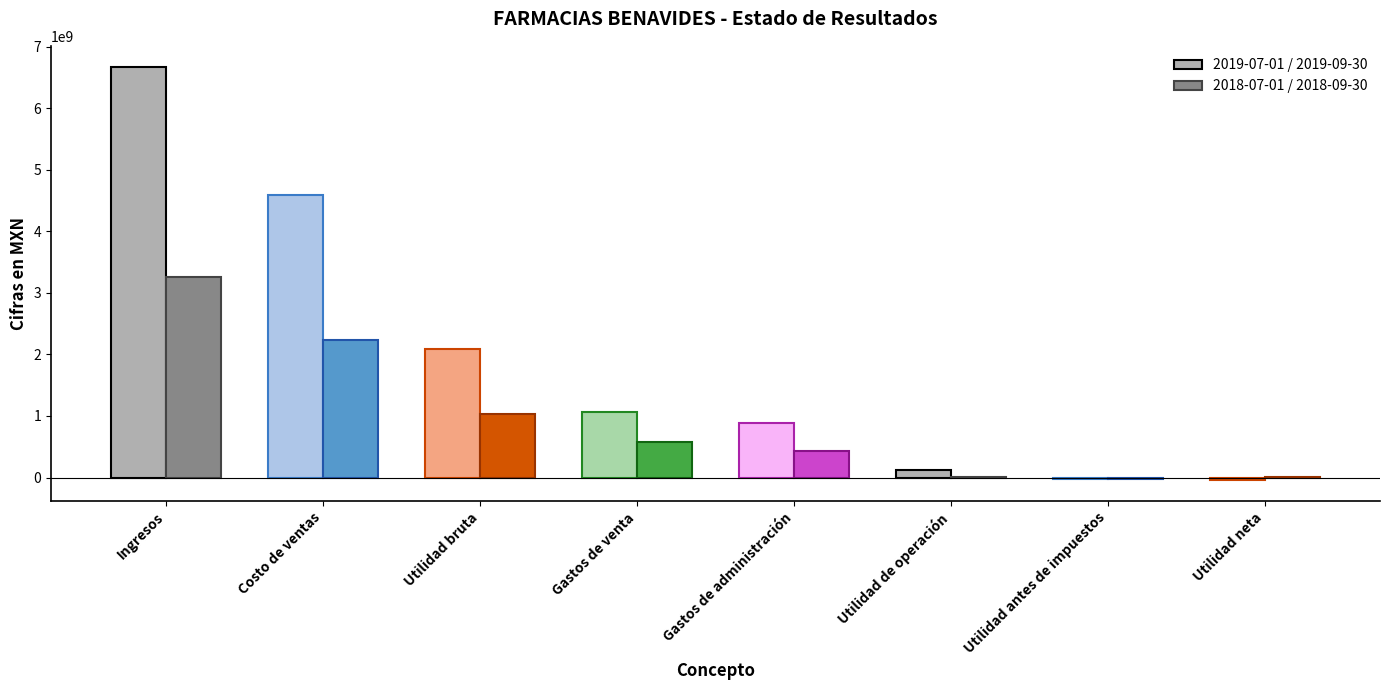

Reading left to right, what are all the values shown in this chart?

2019-07-01_2019-09-30: Ingresos=6679137000	Costo de ventas=4598168000	Utilidad bruta=2080969000	Gastos de venta=1066608000	Gastos de administración=890072000	Utilidad de operación=123668000	Utilidad antes de impuestos=-18076000	Utilidad neta=-46019000
2018-07-01_2018-09-30: Ingresos=3257494000	Costo de ventas=2230003000	Utilidad bruta=1027491000	Gastos de venta=577465000	Gastos de administración=428132000	Utilidad de operación=16254000	Utilidad antes de impuestos=-18881000	Utilidad neta=10167000